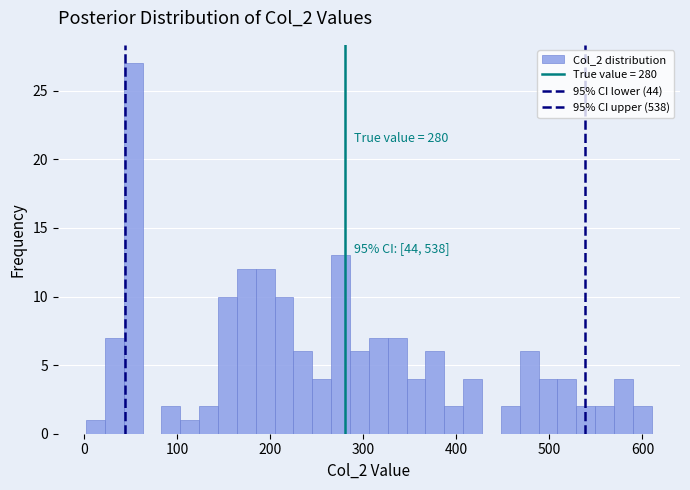

Around what value on the x-axis is the tallest bar? Give the approximate position of its centre, as read against the axis.

50